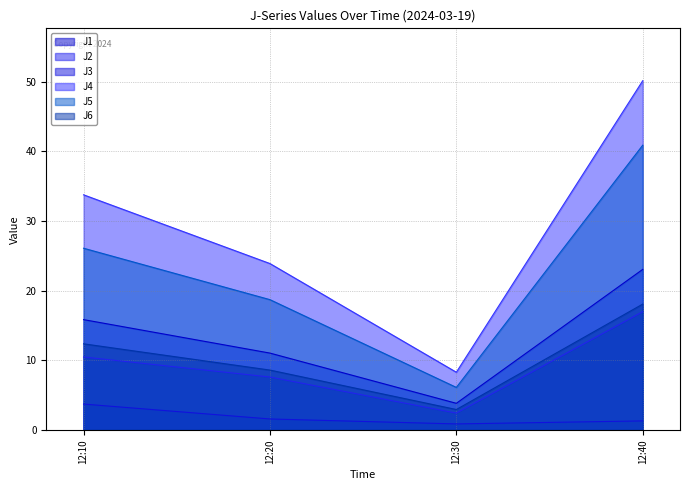

How many lines are shown in the chart?

6